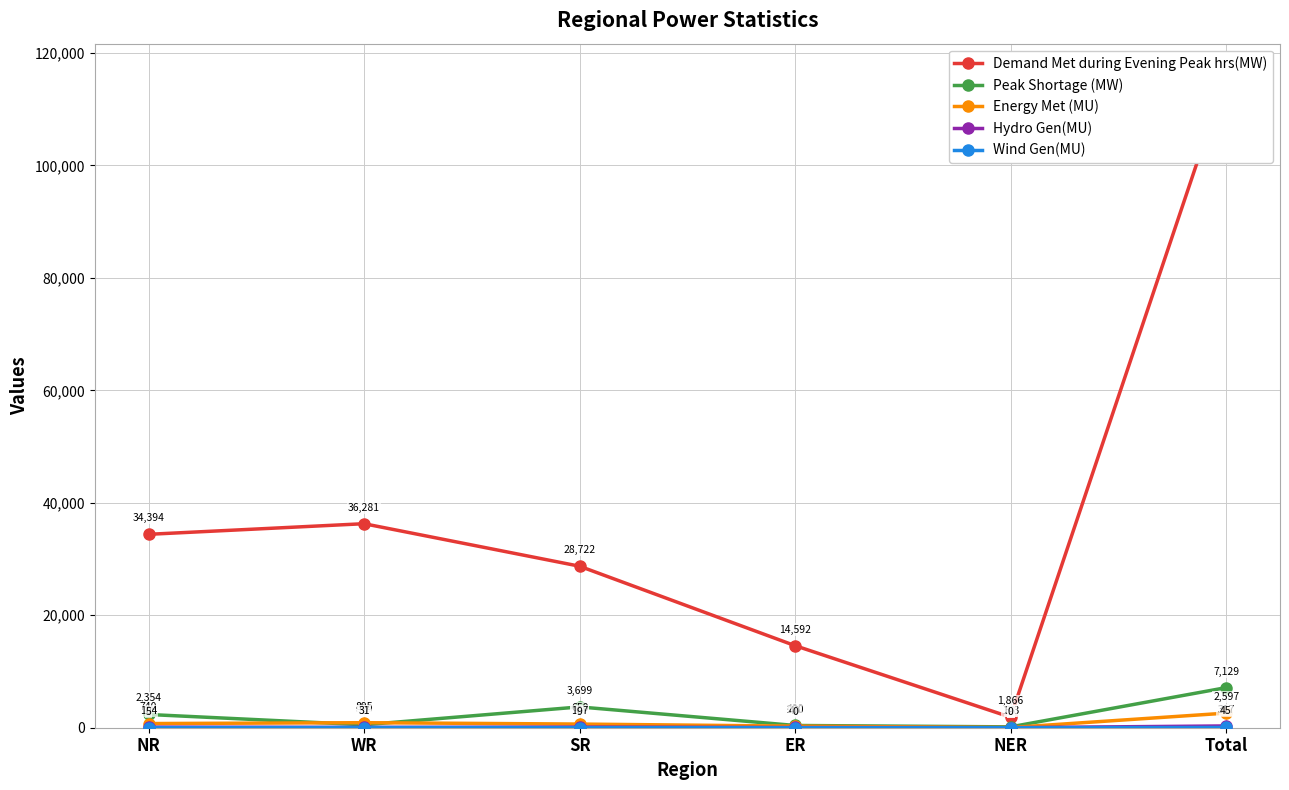

Which series has the largest total across all categories?

Demand Met during Evening Peak hrs(MW)